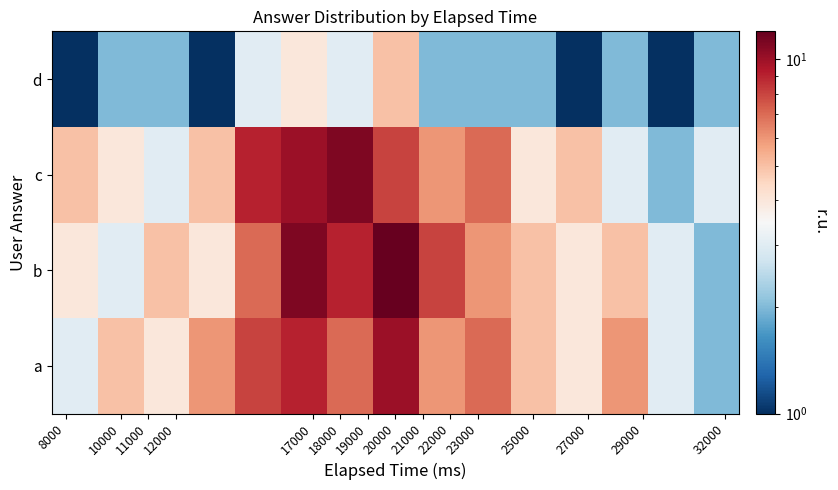

Rank the series by their maximum value, from highest to lowest.

b, c, a, d